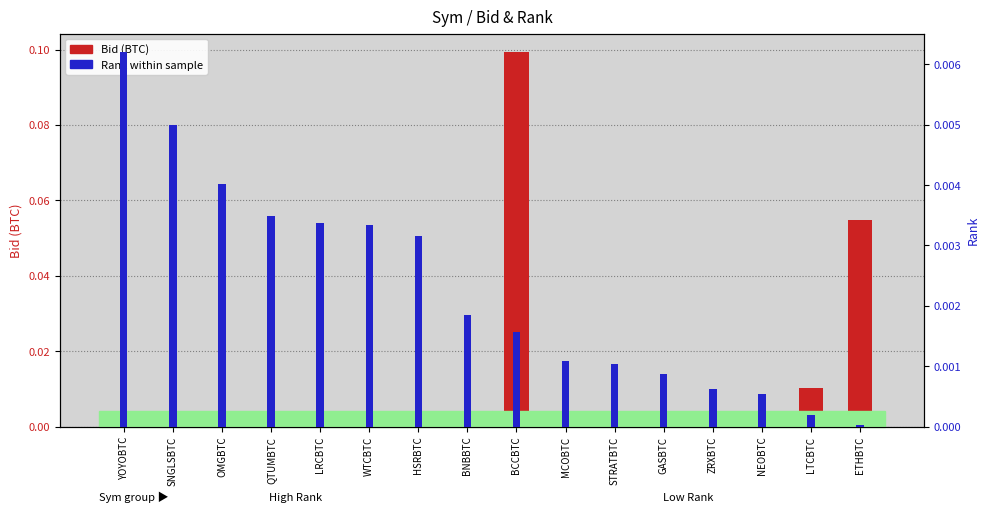

At which category is the sum across all series the highest?

BCCBTC